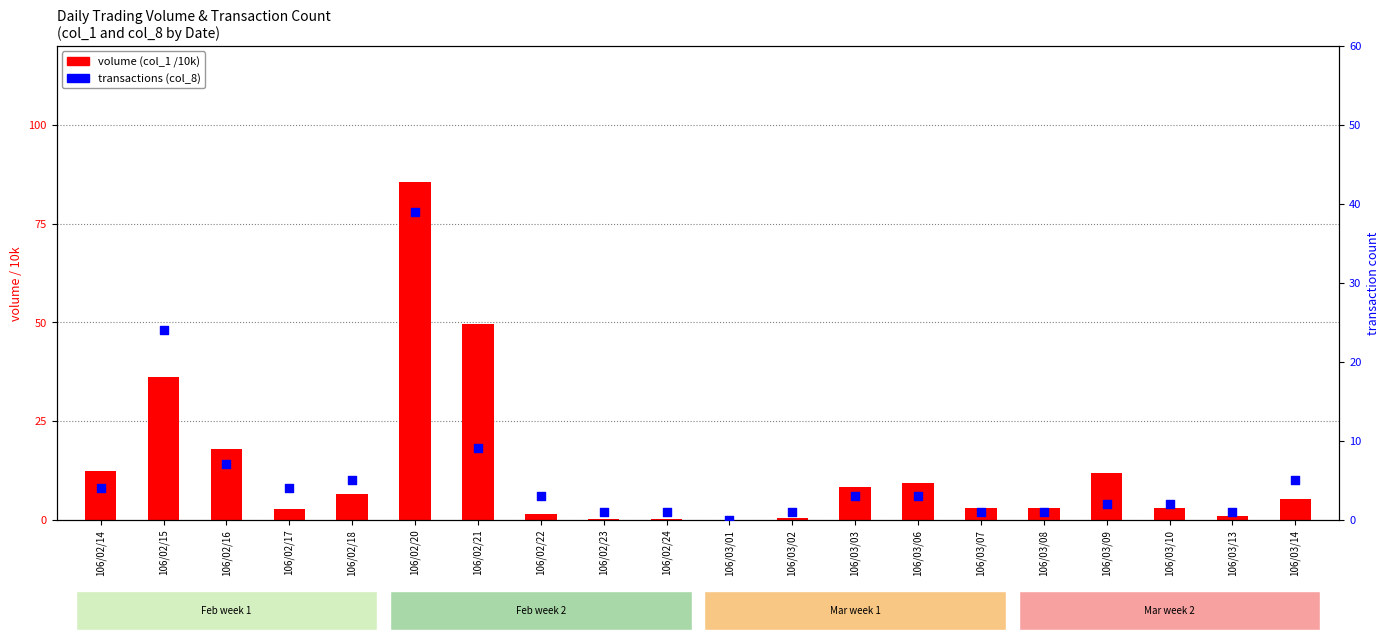

Which series contains the highest Y value?

volume (col_1 /10k)